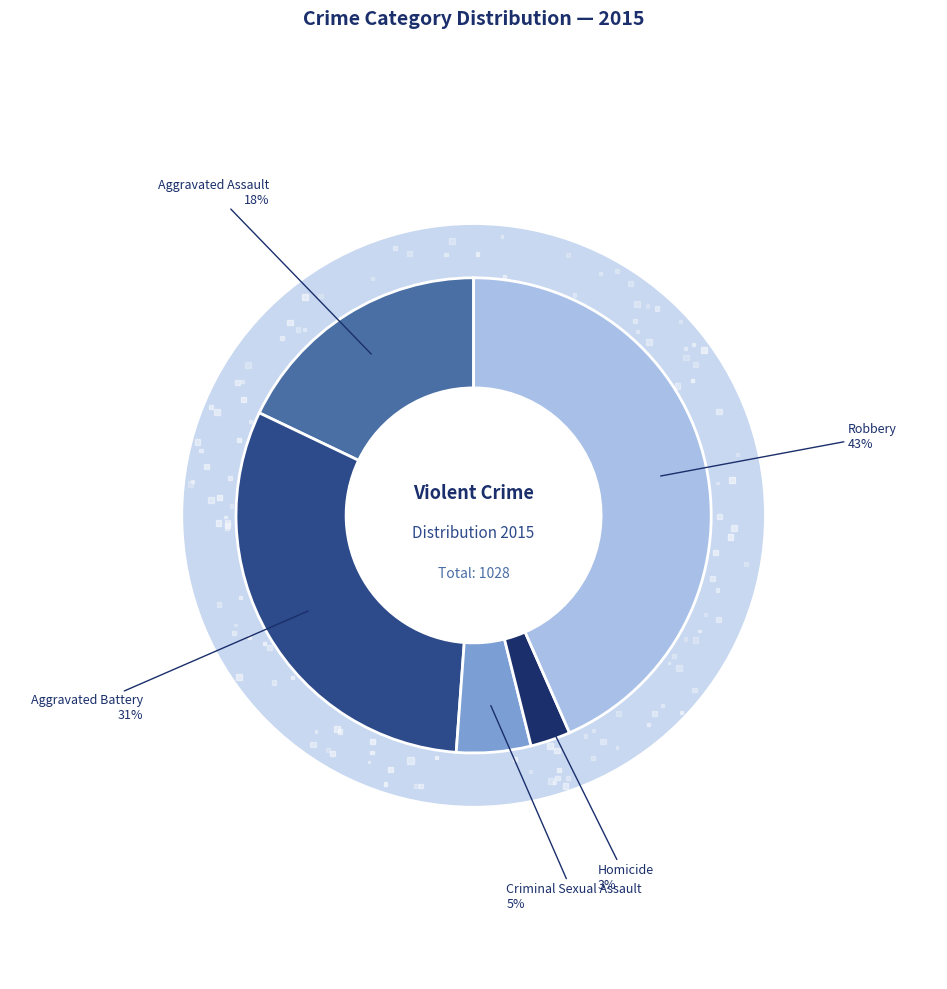

What is the smallest slice in the pie chart?

Homicide